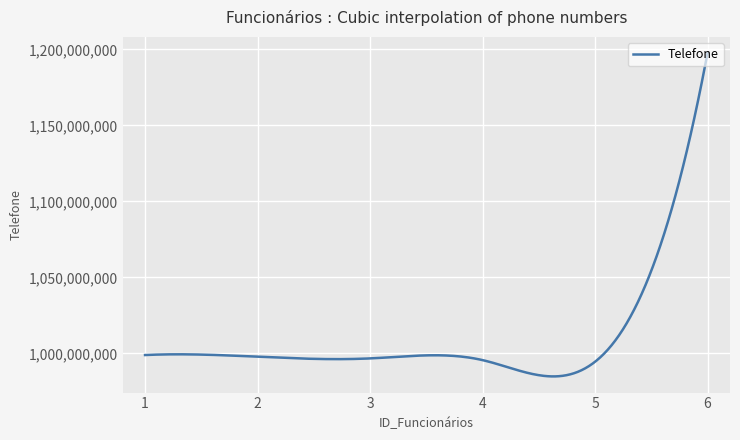

What is the minimum value shown in the chart?

984805052.5